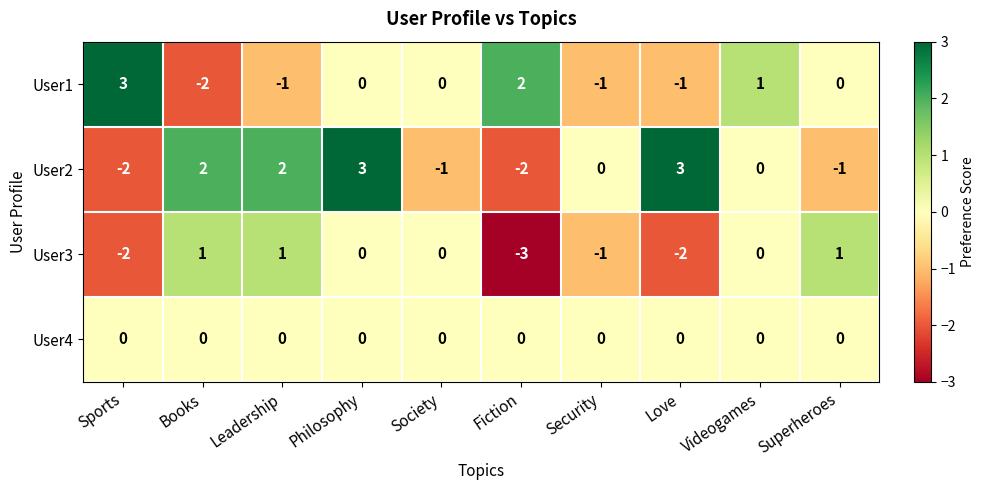

How many values in User1 are below zero?

4